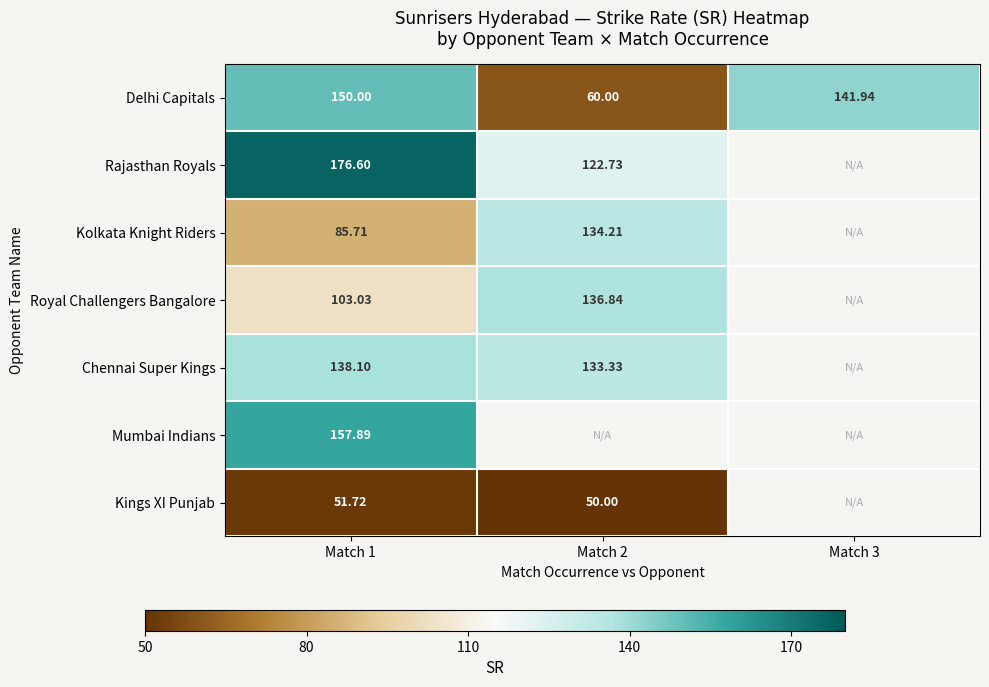

Is the value of Rajasthan Royals at Match 1 greater than the value of Delhi Capitals at Match 3?

Yes